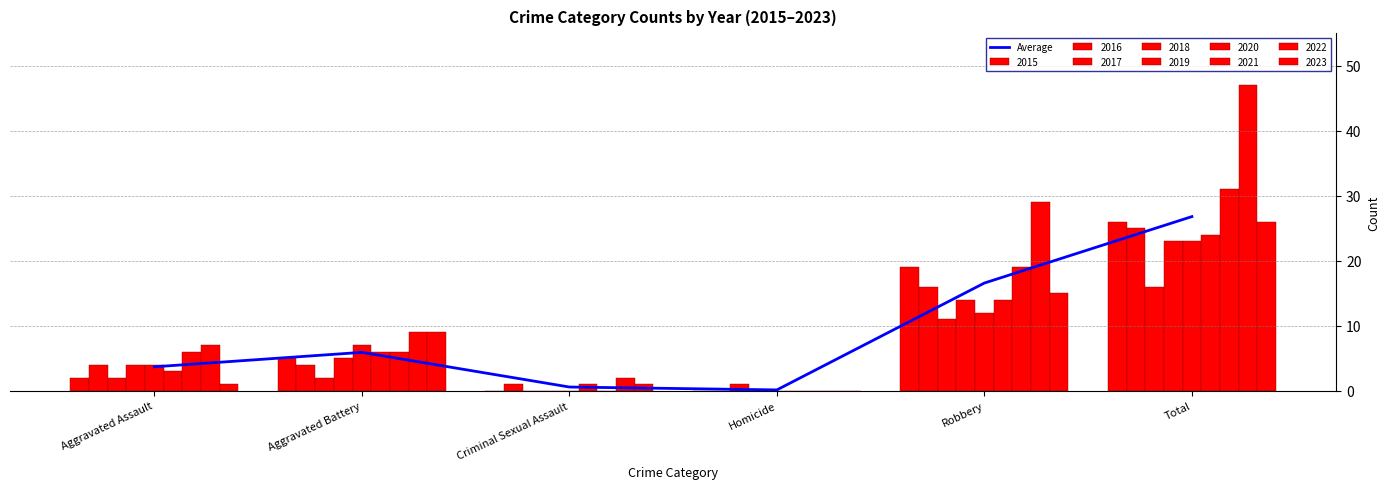

What is the value of the 4th bar from the left?

0.1